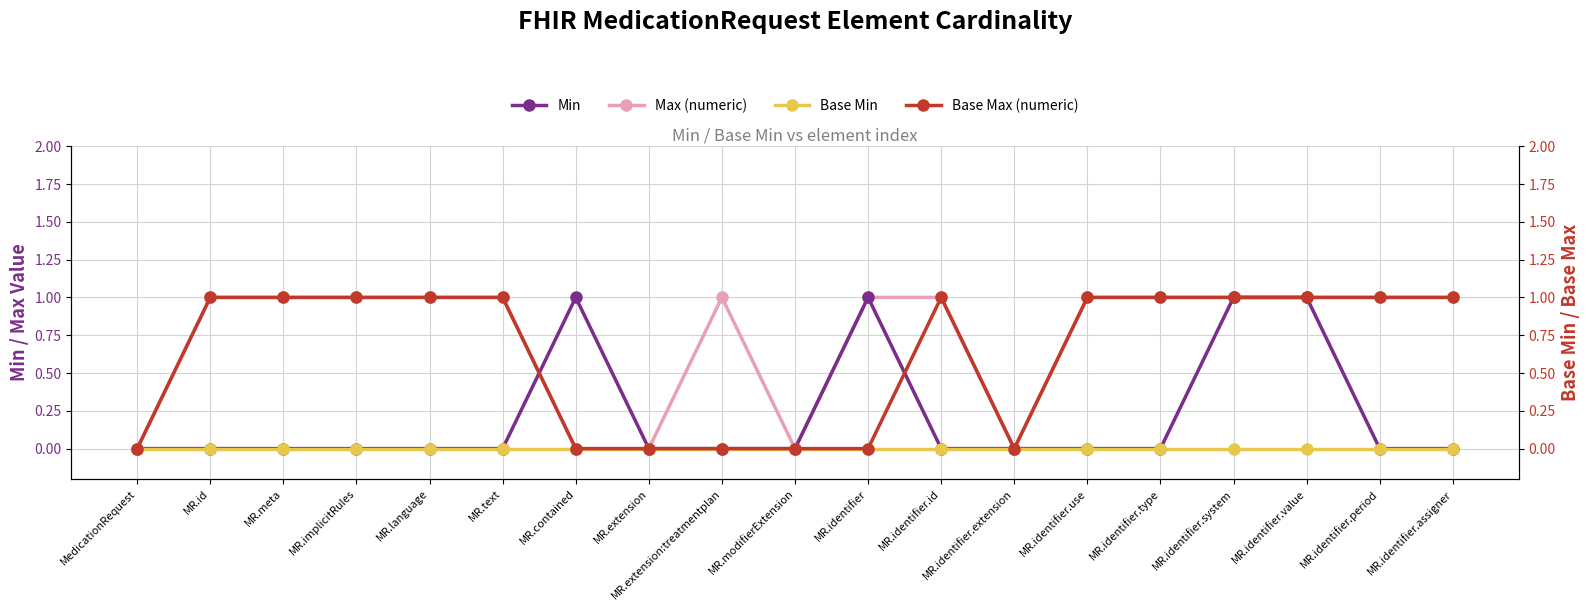

Does the chart have visible grid lines?

Yes